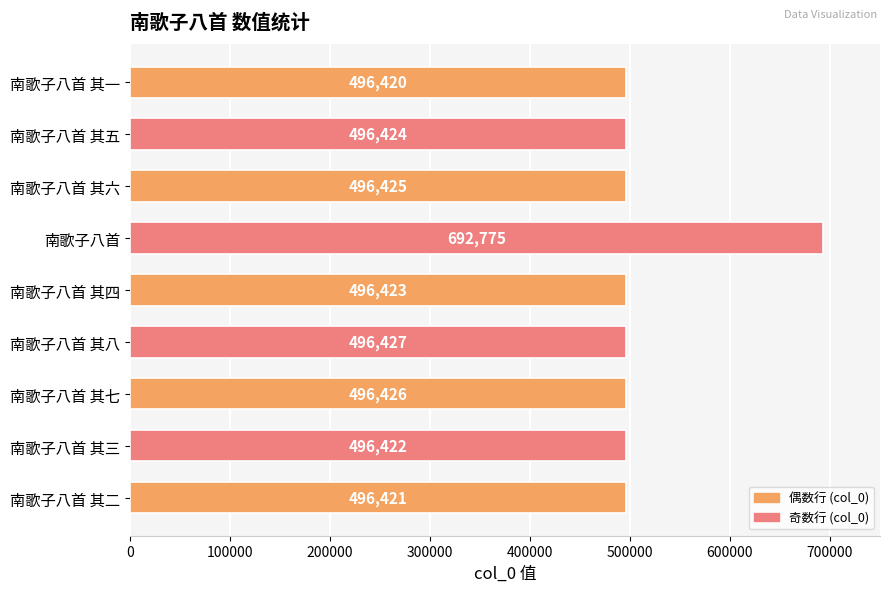

What is the average value?

518240